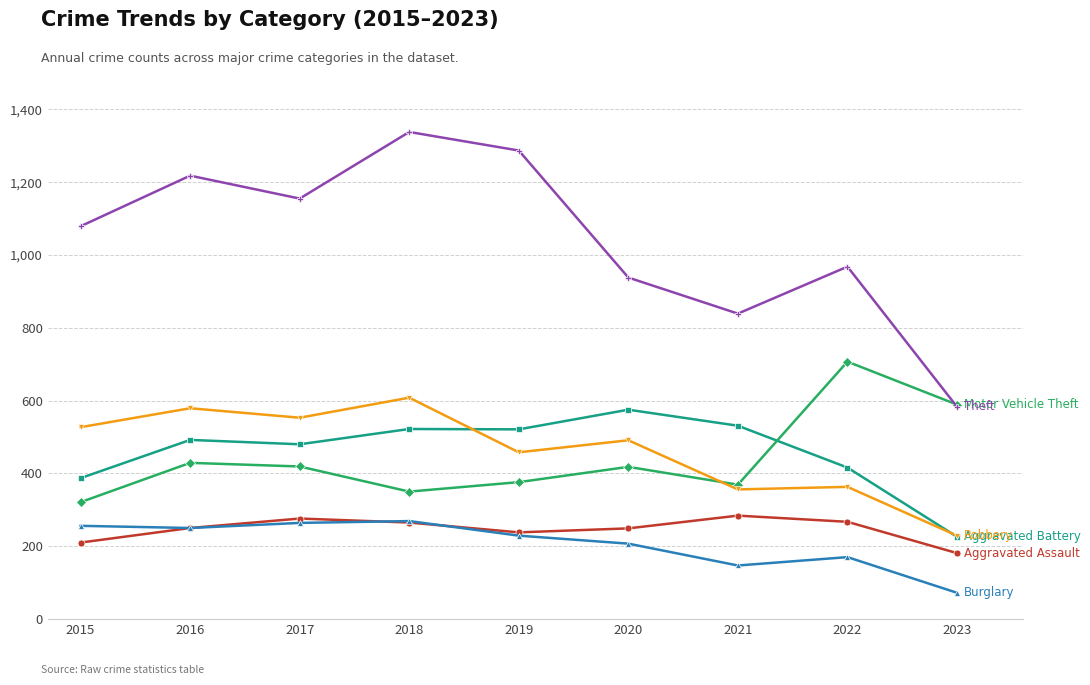

At which category does the chart reach its minimum across all series?

2023